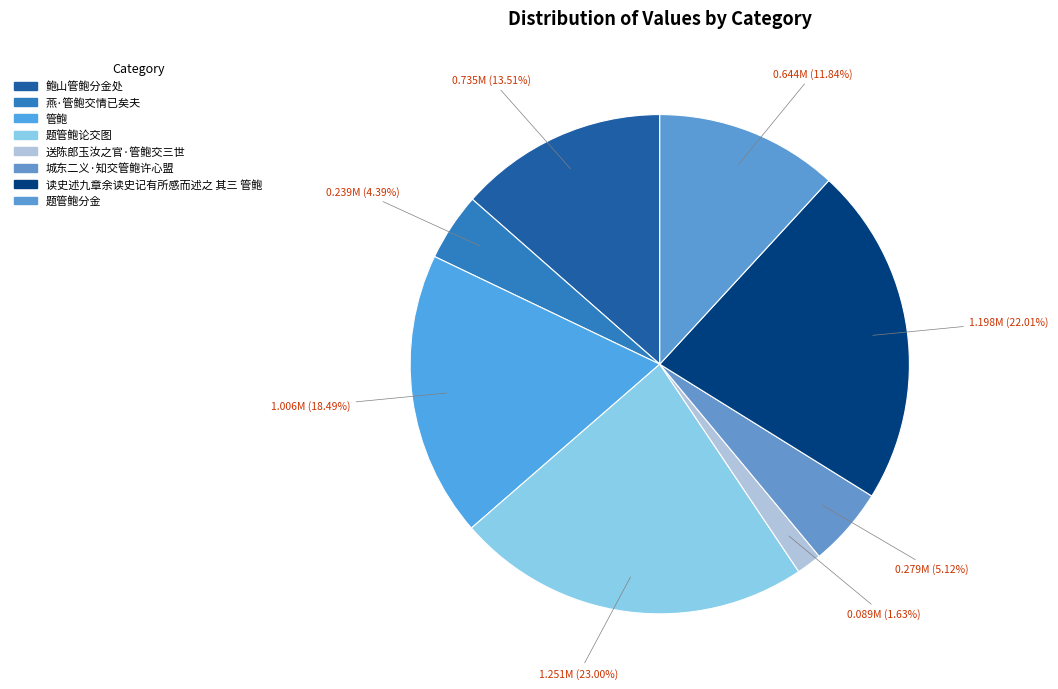

To the nearest percent, what is the combined percentage of 读史述九章余读史记有所感而述之 其三 管鲍 and 城东二义·知交管鲍许心盟?

27%